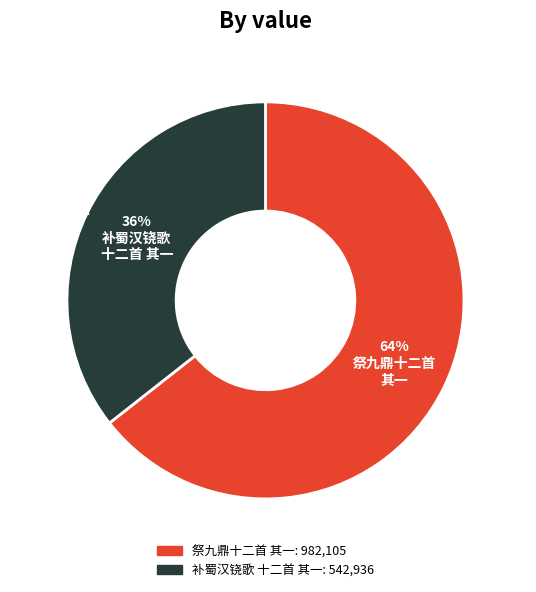

What is the change in value from 祭九鼎十二首 其一 帝鼐降神用《景安》。 to 补蜀汉铙歌十二首 其一 帝车见?

-439169